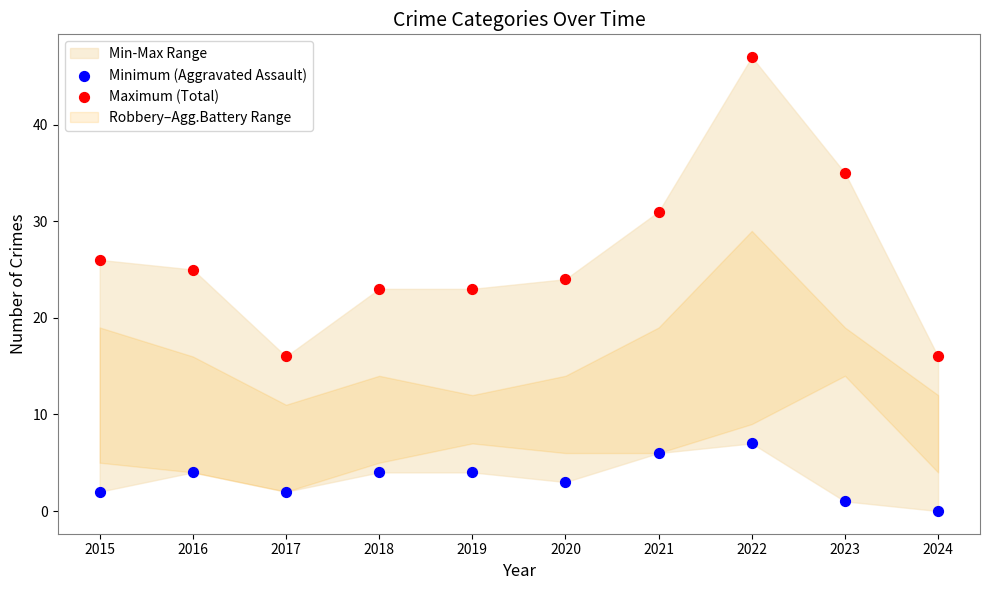

Across all data points, what is the range of Y values (max minus min)?

47